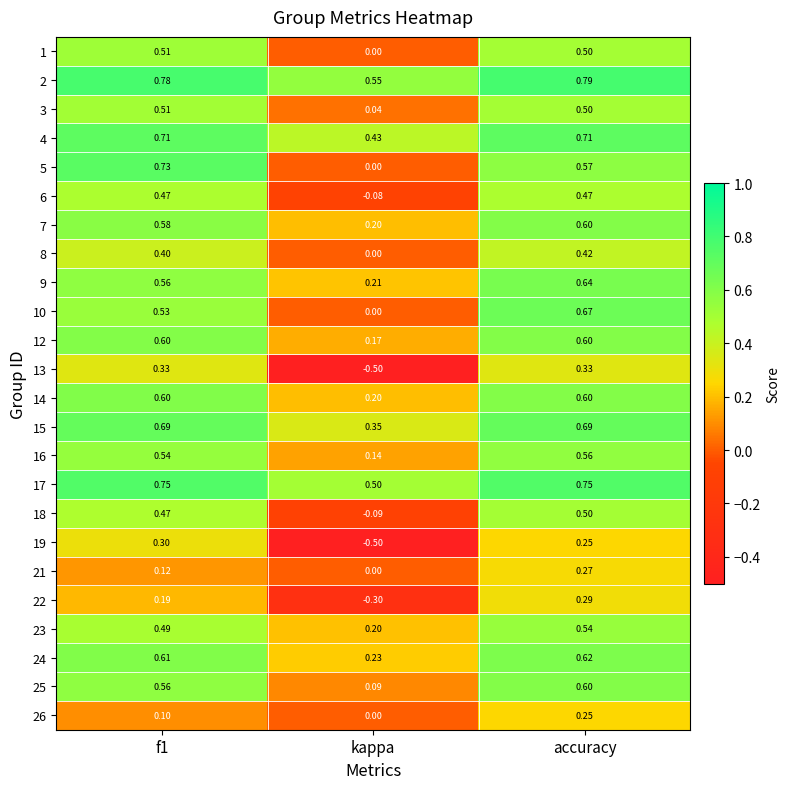

At which category is the sum across all series the highest?

accuracy